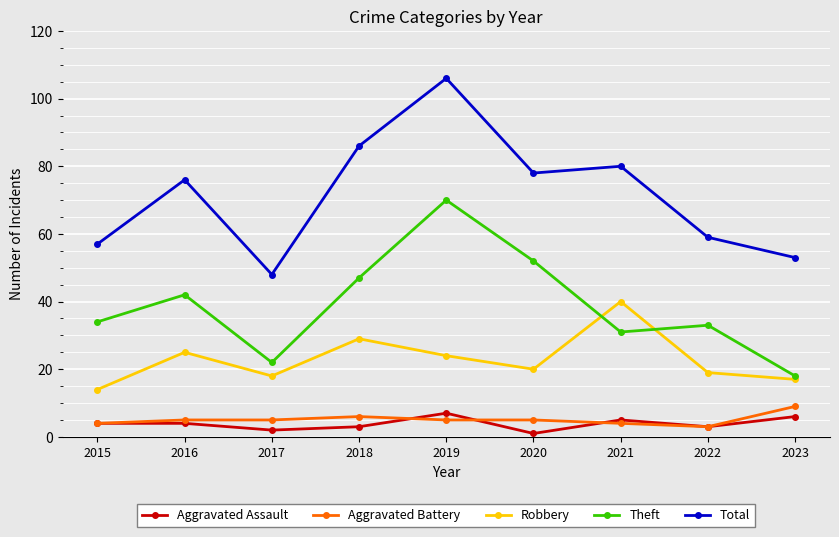

The value of Aggravated Assault at 2021 is 5. True or false?

True